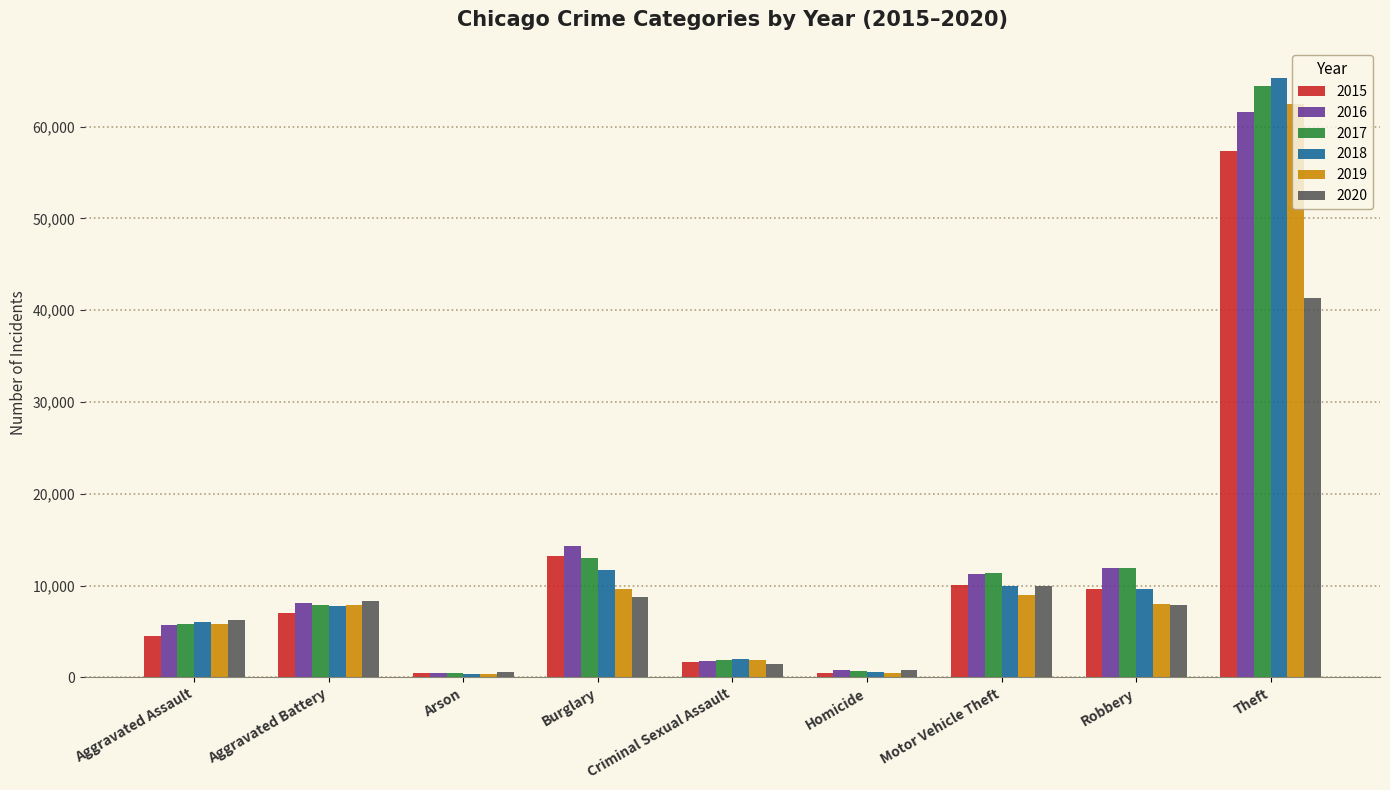

How many categories are shown in the chart?

9